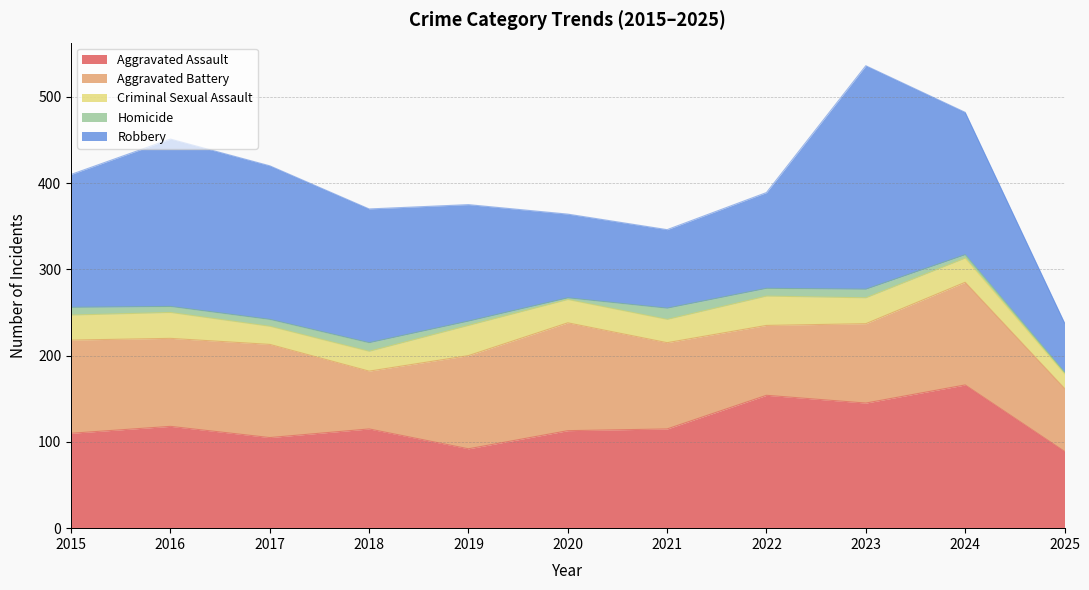

What is the difference between the maximum and minimum values in the Criminal Sexual Assault series?

18